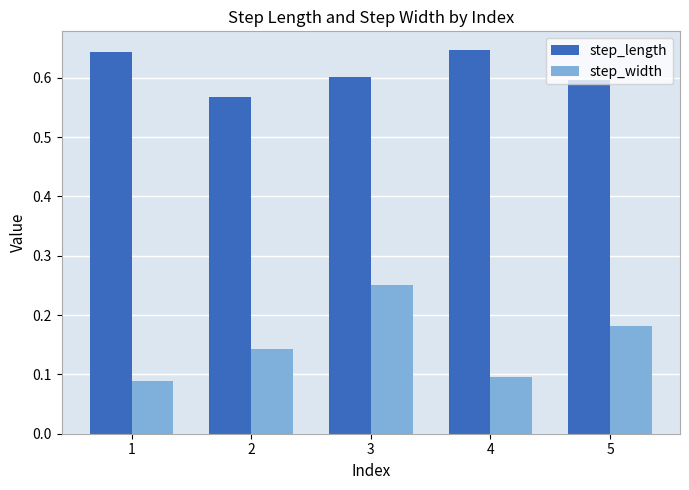

Is it true that step_length equals 0.6 at 3?

True